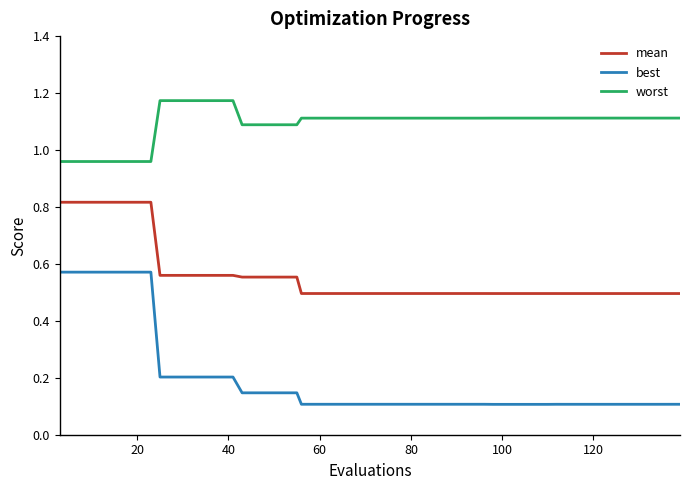

Rank the series by their average value, from lowest to highest.

best, mean, worst